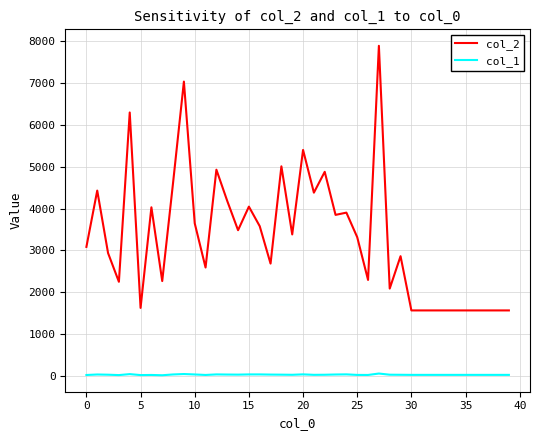

Rank the series by their maximum value, from highest to lowest.

col_2, col_1